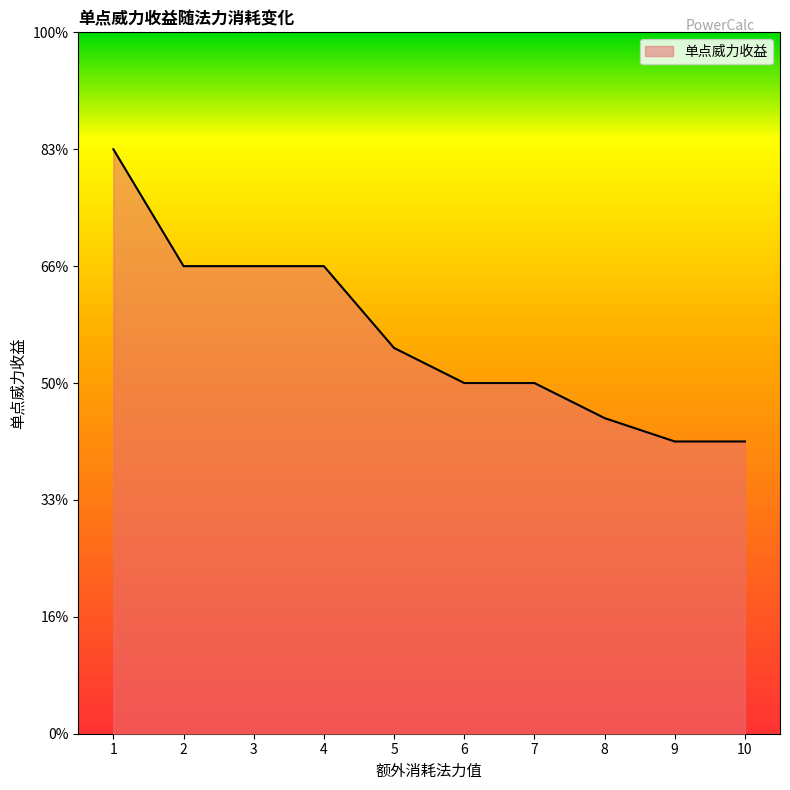

Does the chart display data point markers on the line(s)?

No